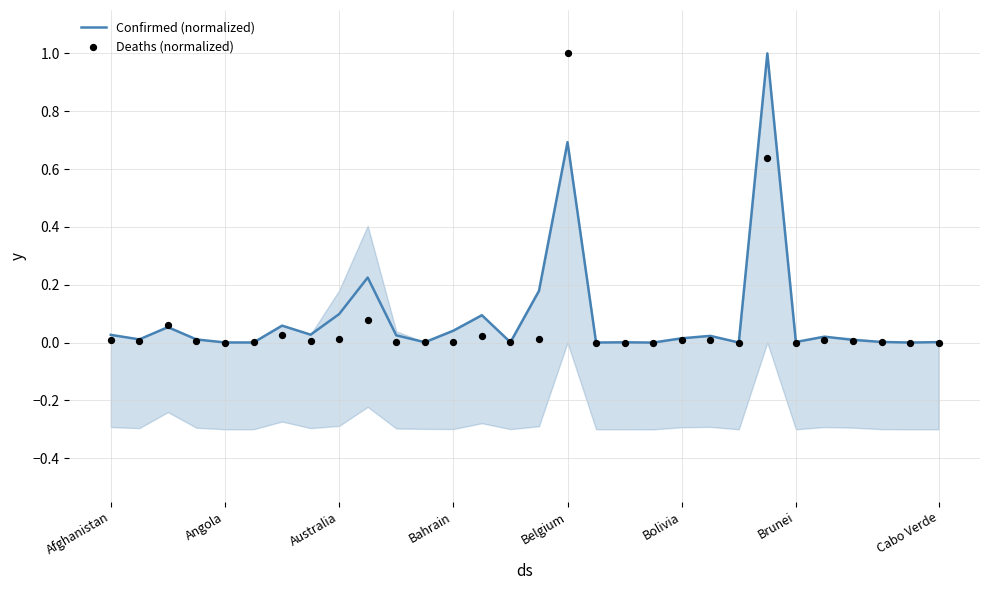

Which series reaches the maximum Y coordinate?

Confirmed (normalized)